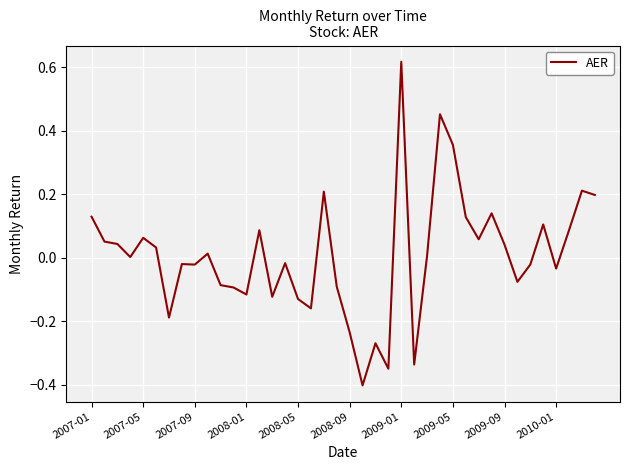

What is the difference between the maximum and minimum values?

1.0